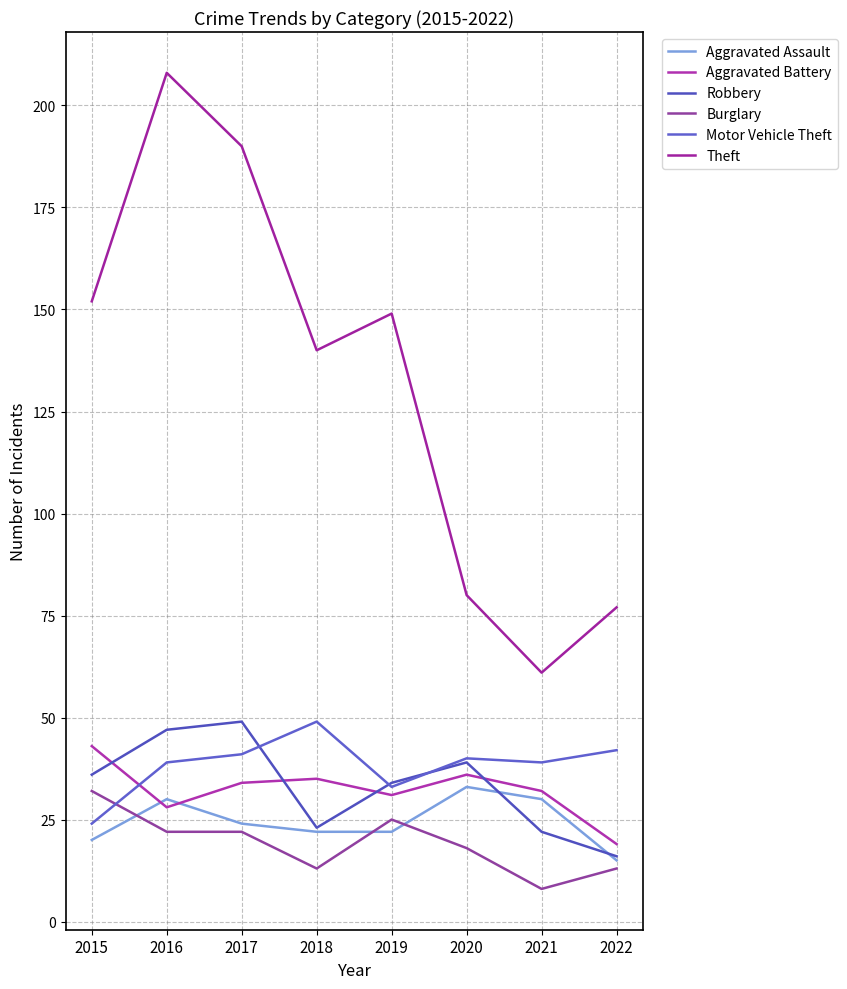

What are all the series names shown in the legend?

Aggravated Assault, Aggravated Battery, Robbery, Burglary, Motor Vehicle Theft, Theft